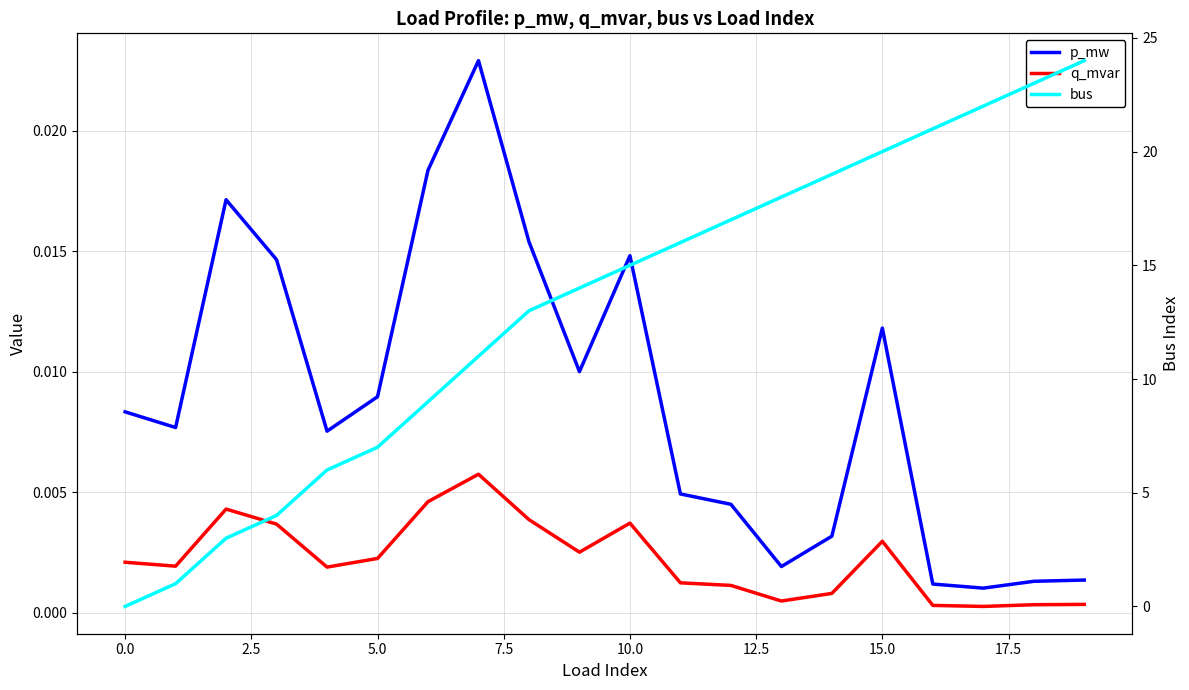

Is it true that q_mvar equals 0.0 at 15?

False